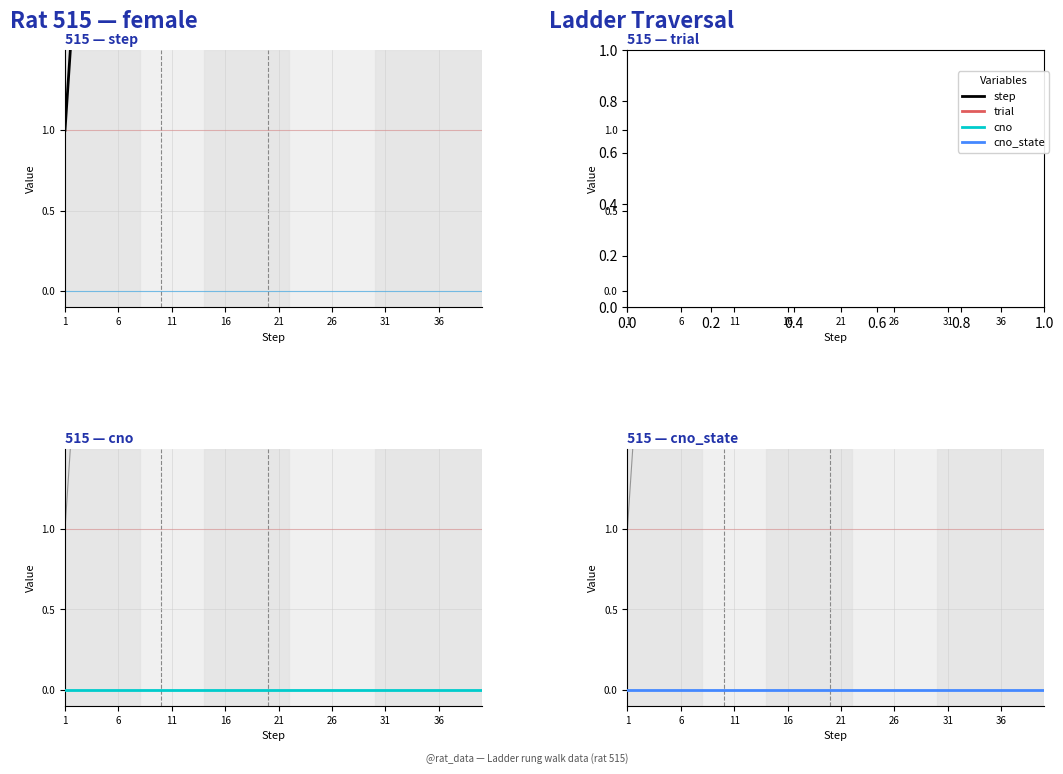

How many lines are shown in the chart?

4